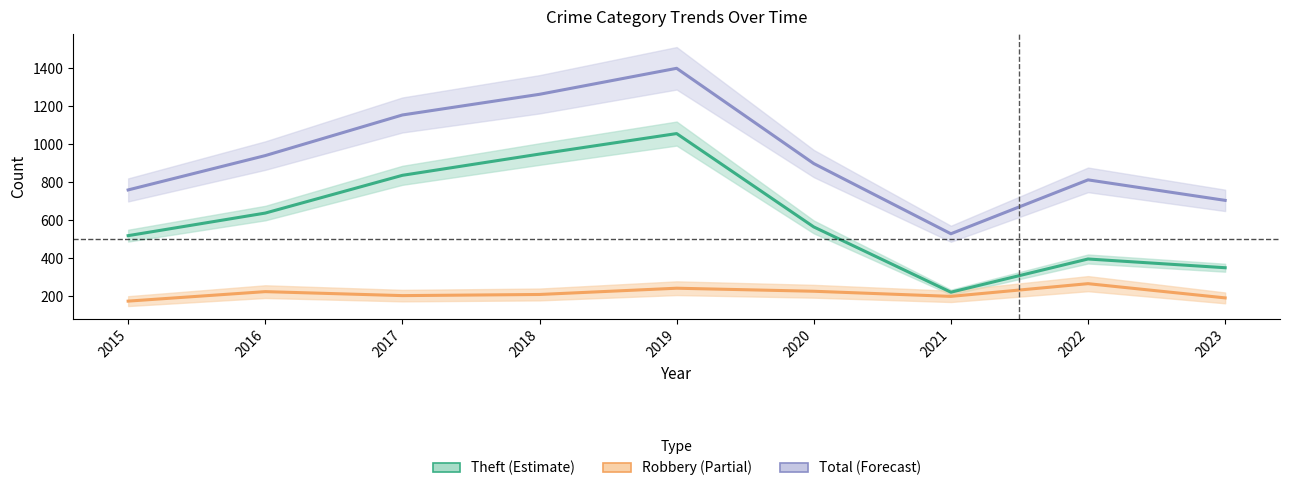

True or false: Total and Robbery cross at least once.

False